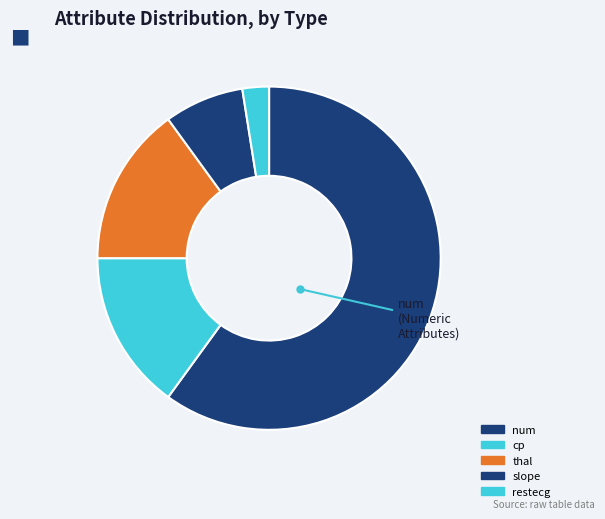

How many slices are in this pie chart?

5